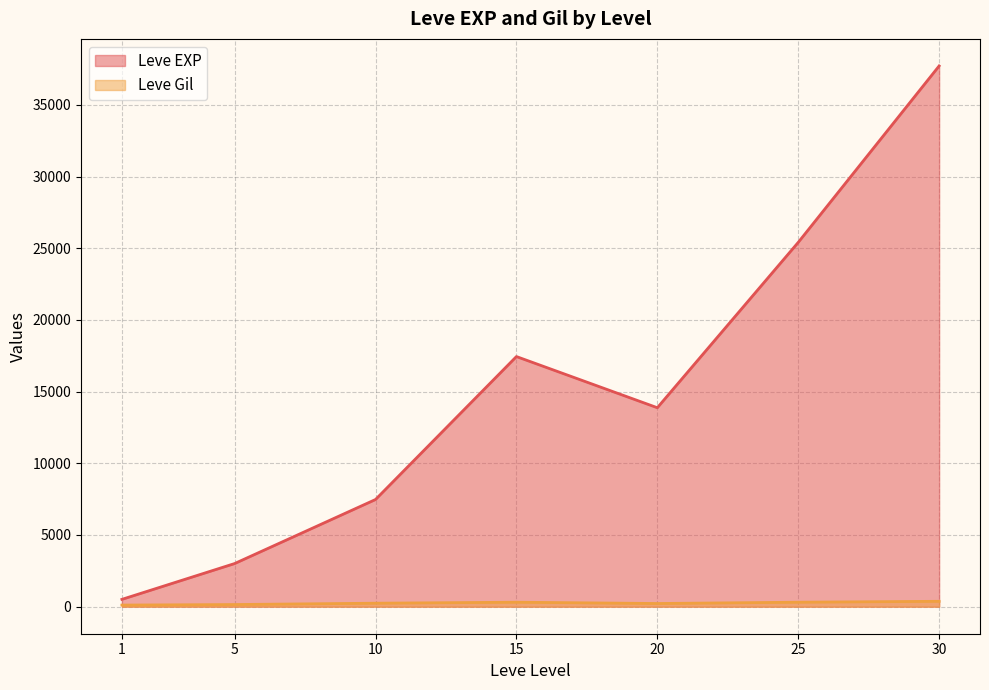

Rank the series by their maximum value, from lowest to highest.

Leve Gil, Leve EXP